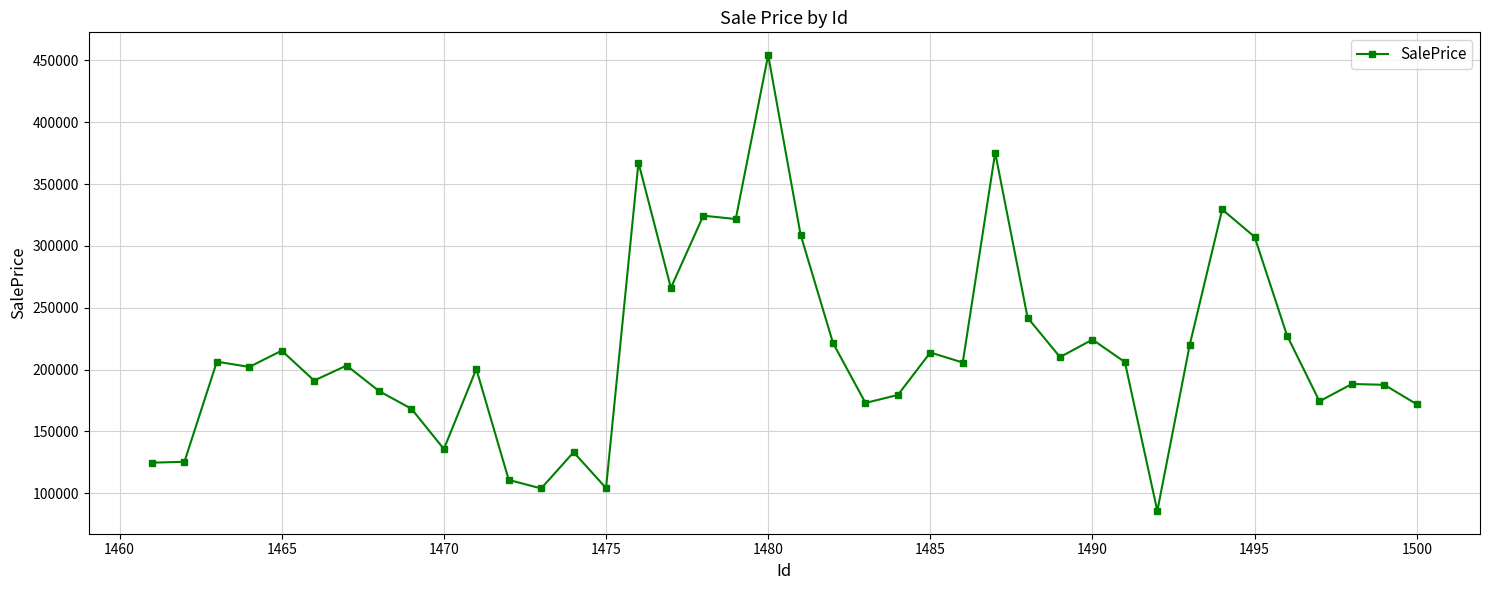

Is this an area chart (filled region under the line)?

No